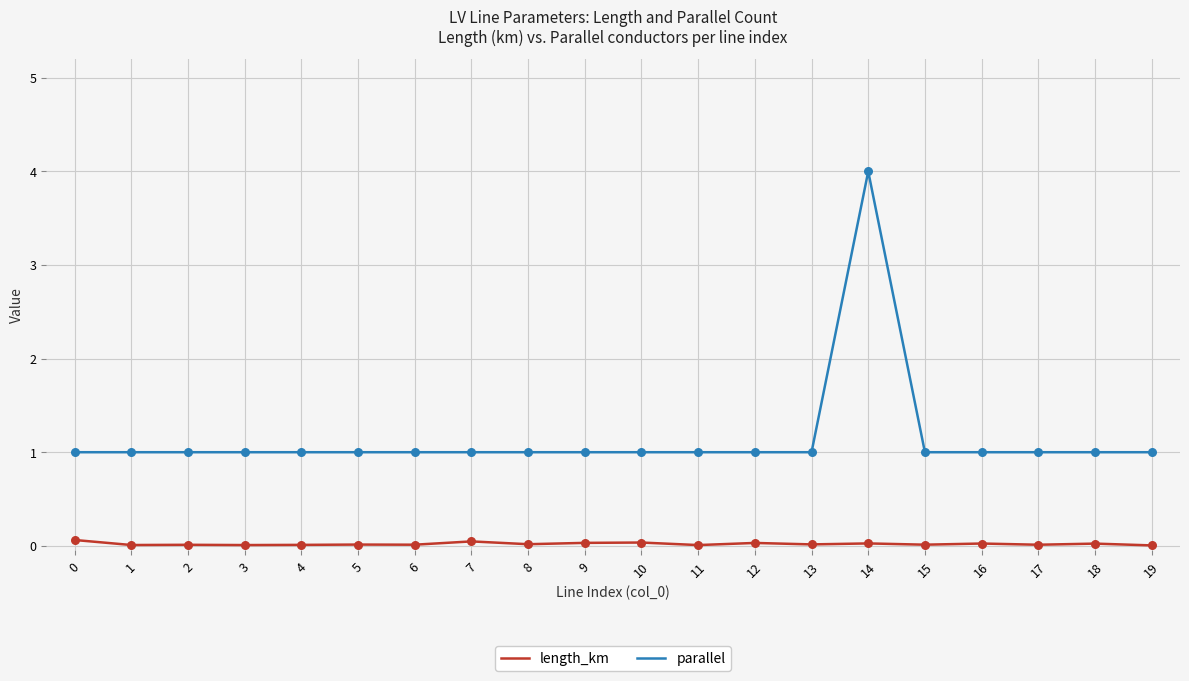

Which series has the largest range (max minus min)?

parallel